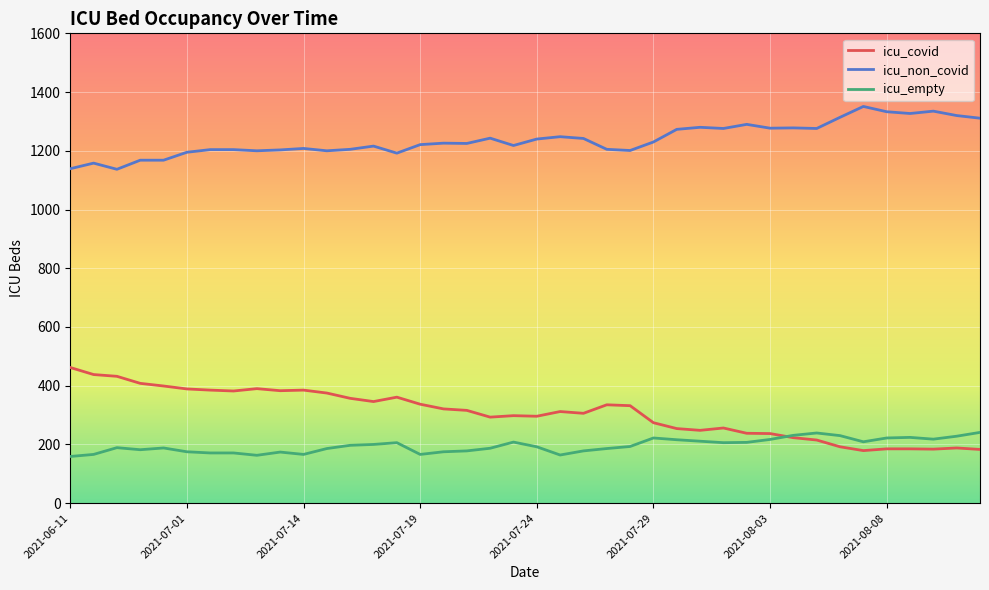

True or false: icu_non_covid has more than 0 points higher than both neighbors.

True